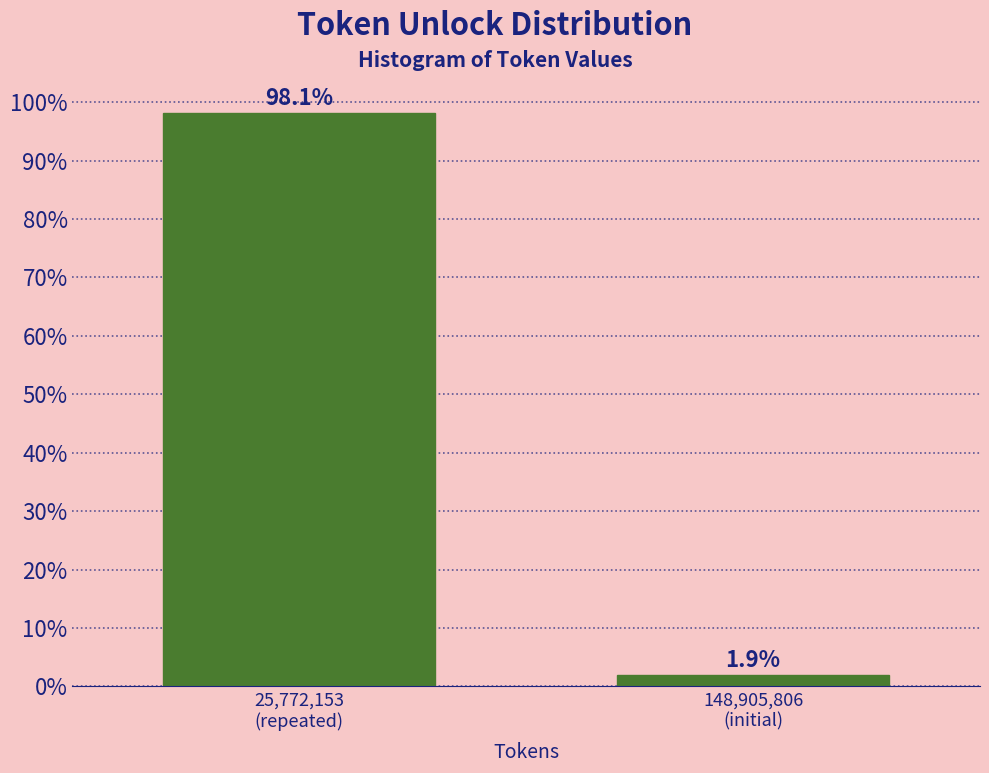

Reading left to right, list all the values displayed in this chart.

98.1	1.9